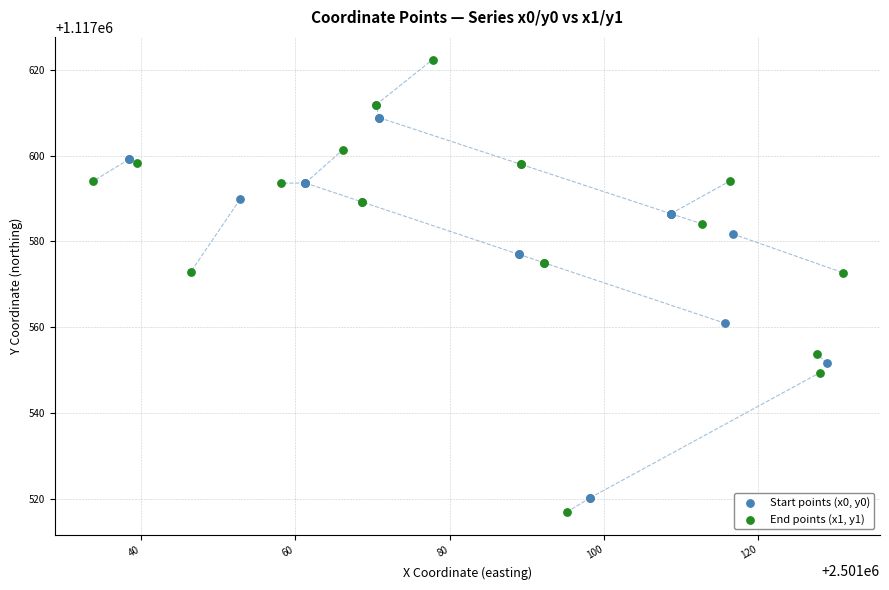

Which series has the widest spread of Y values?

End points (x1, y1)